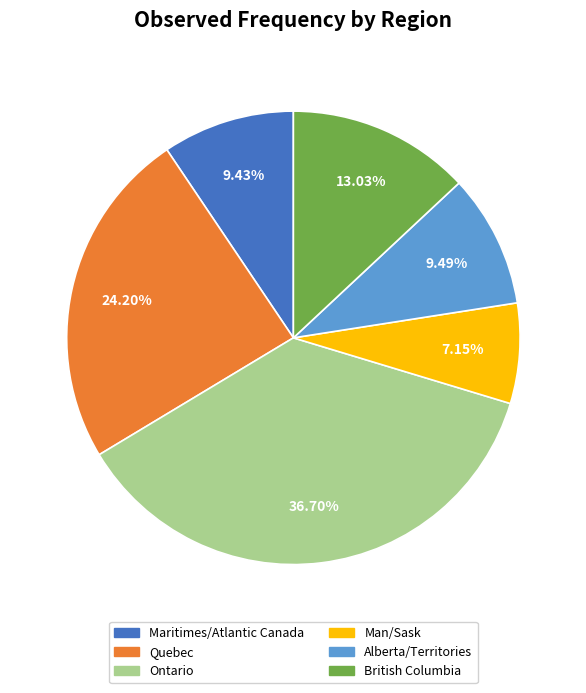

To the nearest percent, what portion does Alberta/Territories represent?

9%